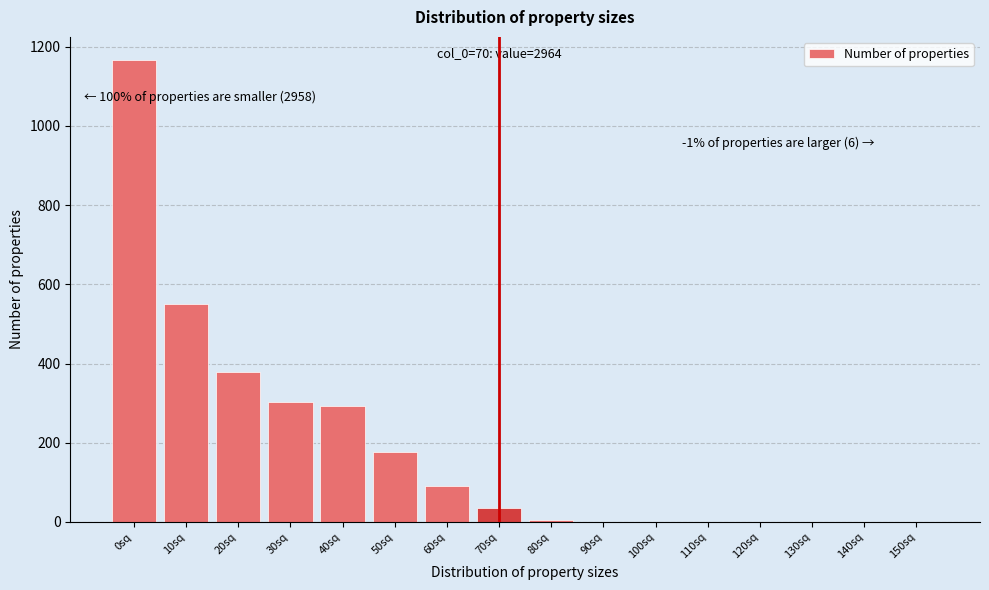

Reading right to left, transcribe all the data shown in this chart.

150sq=0	140sq=0	130sq=0	120sq=0	110sq=0	100sq=0	90sq=0	80sq=6	70sq=36	60sq=92	50sq=176	40sq=294	30sq=302	20sq=378	10sq=550	0sq=1166